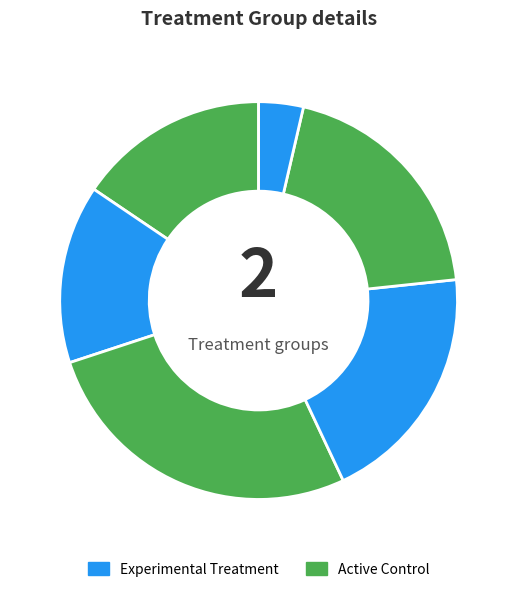

How many segments does this pie chart have?

6